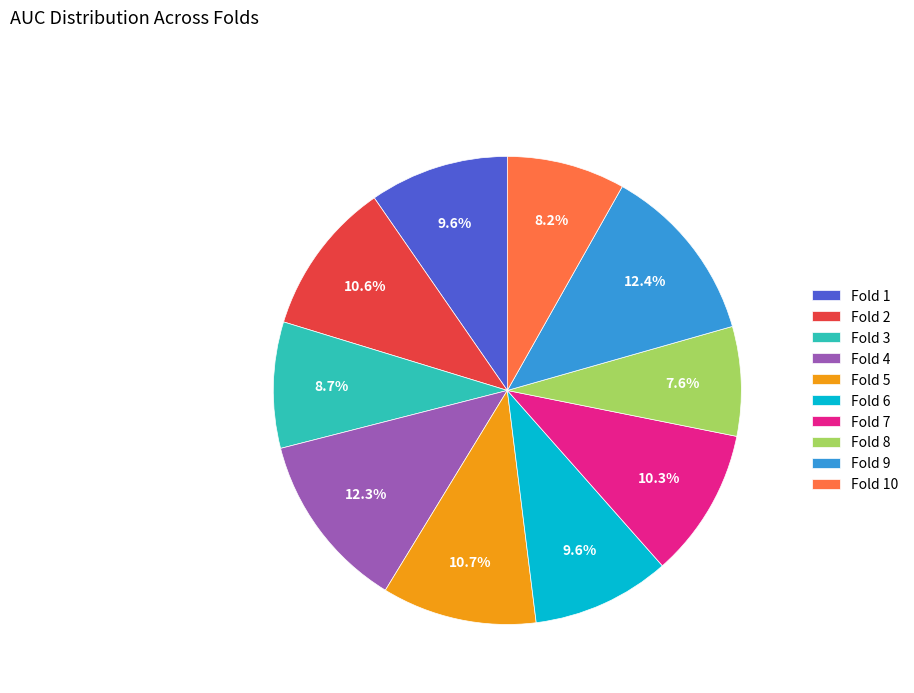

Is there any slice that represents more than half of the pie?

No